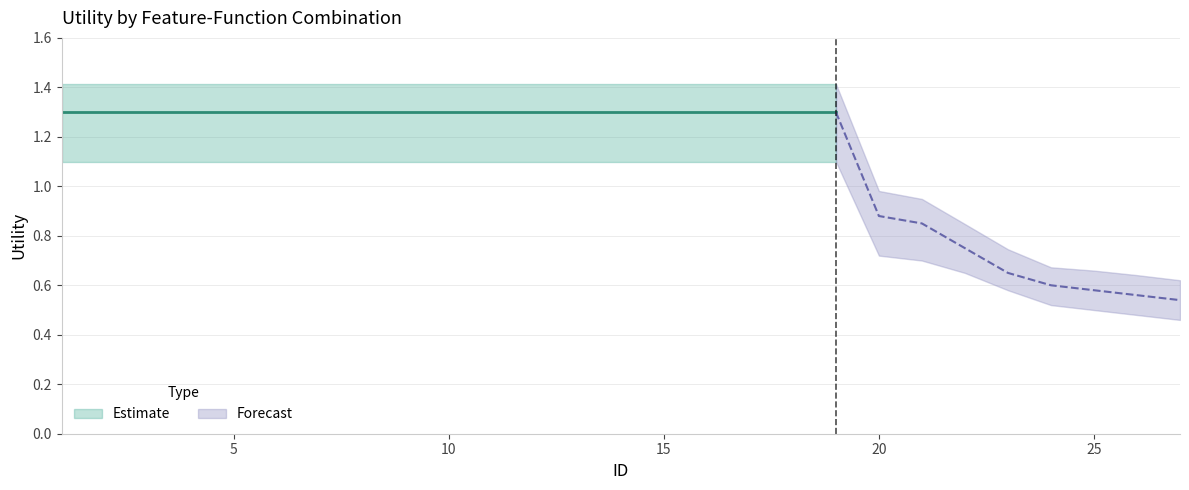

How many values in the Utility_low series exceed 1?

19